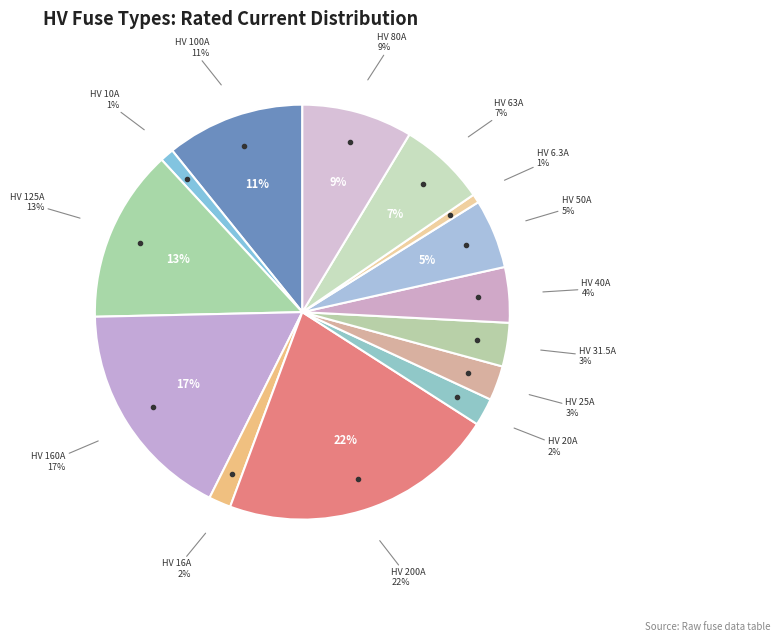

Is it true that HV 25A is 3% of the pie?

True